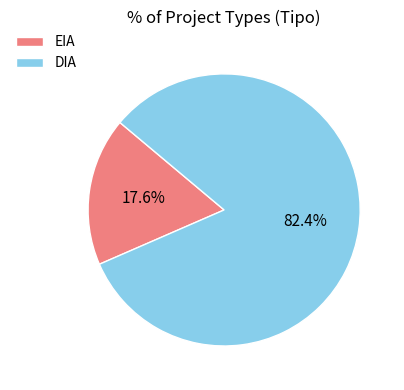

Does EIA account for over 50% of the chart?

No